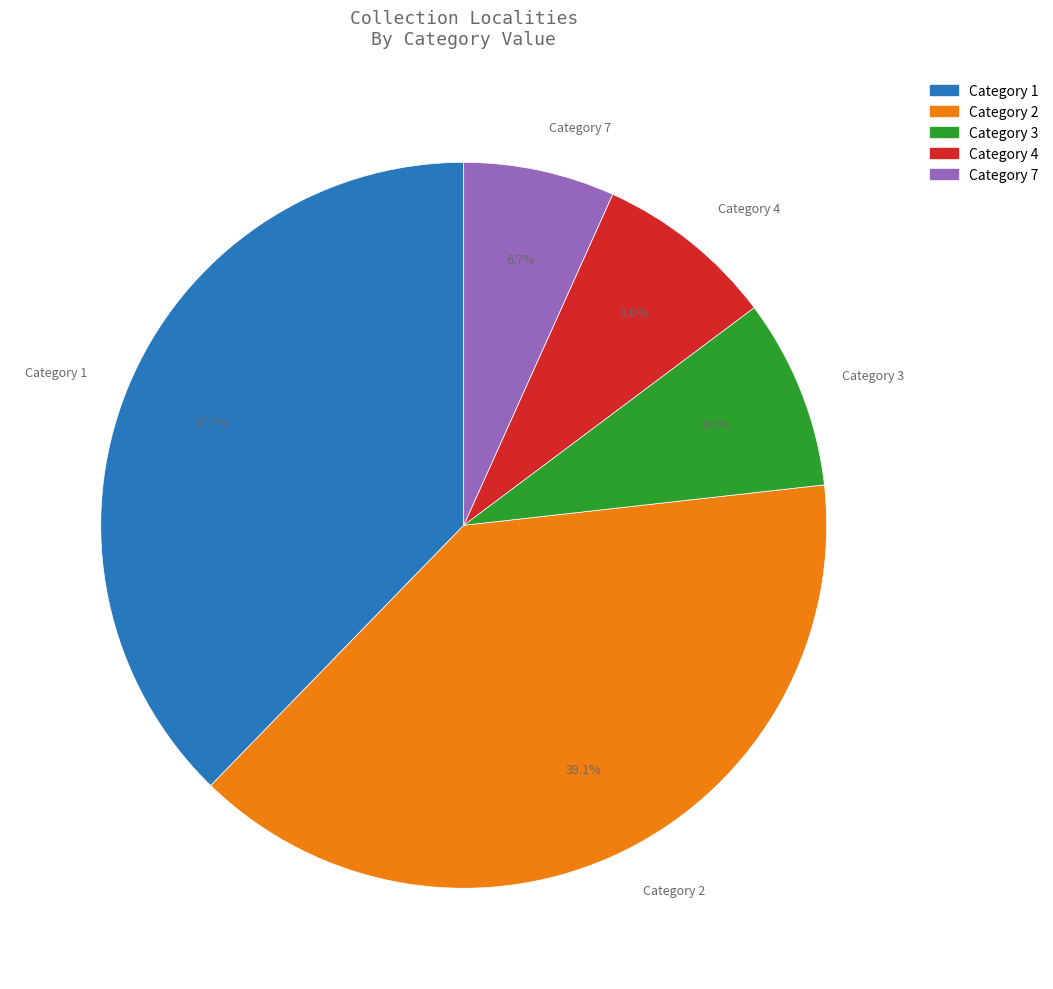

How many segments does this pie chart have?

5